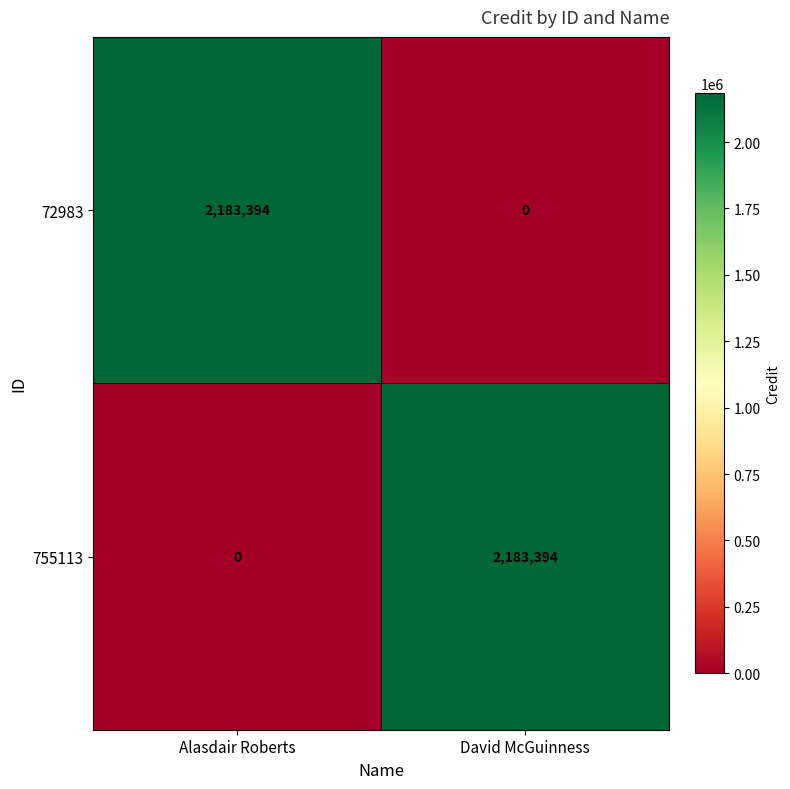

What is the spread (max minus min) of values at David McGuinness?

2183394